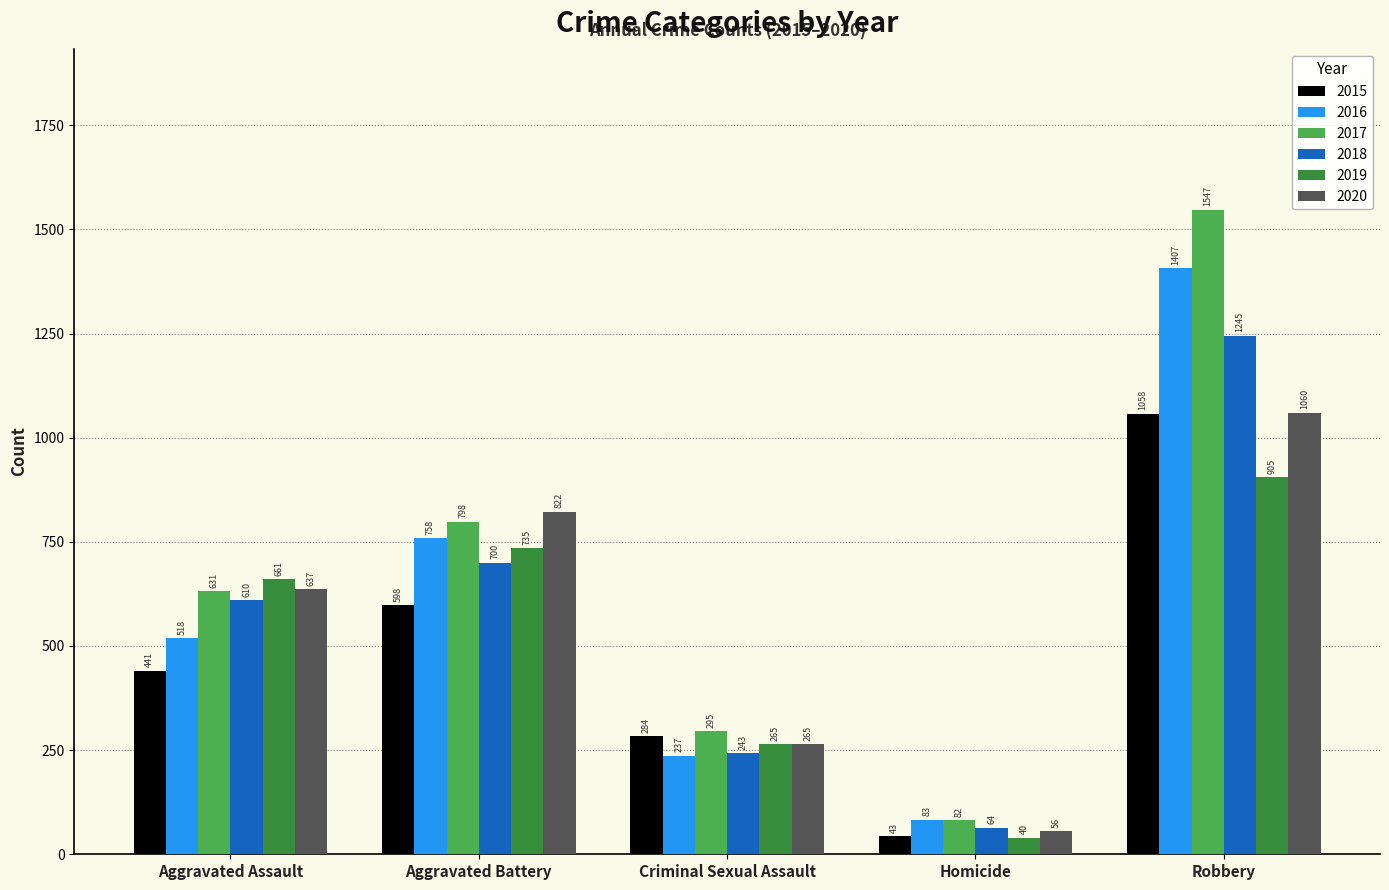

What is the spread (max minus min) of values at Aggravated Battery?

224